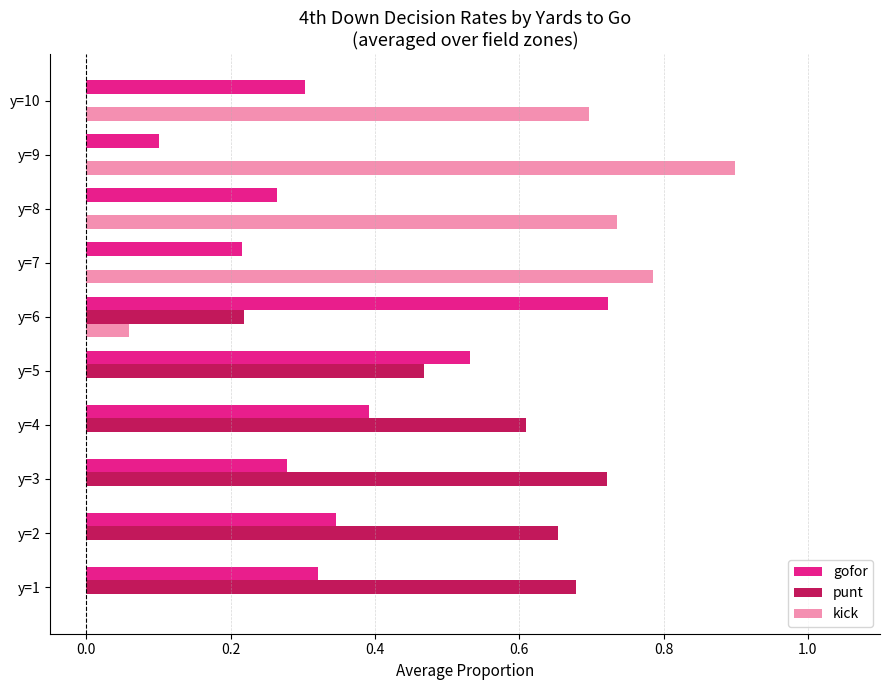

How many gofor values are between 0 and 1?

10